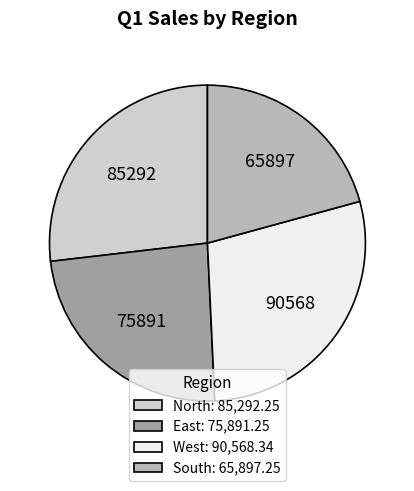

The East: 75,891.25 slice represents 14% of the pie. True or false?

False